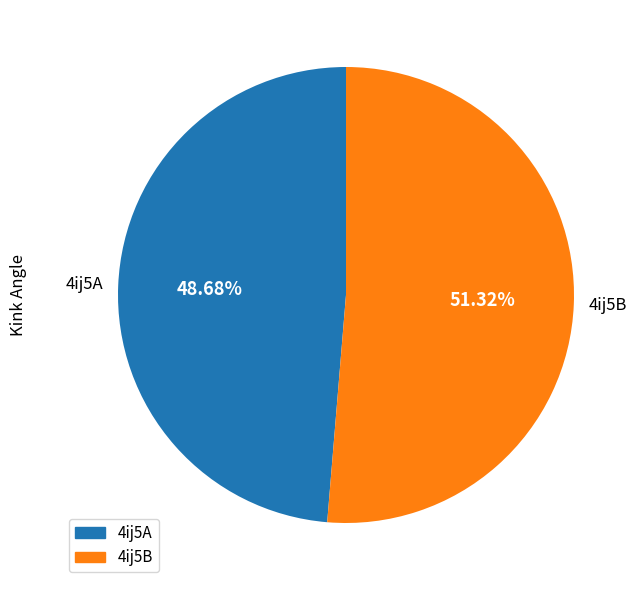

Is it true that 4ij5B is 39% of the pie?

False